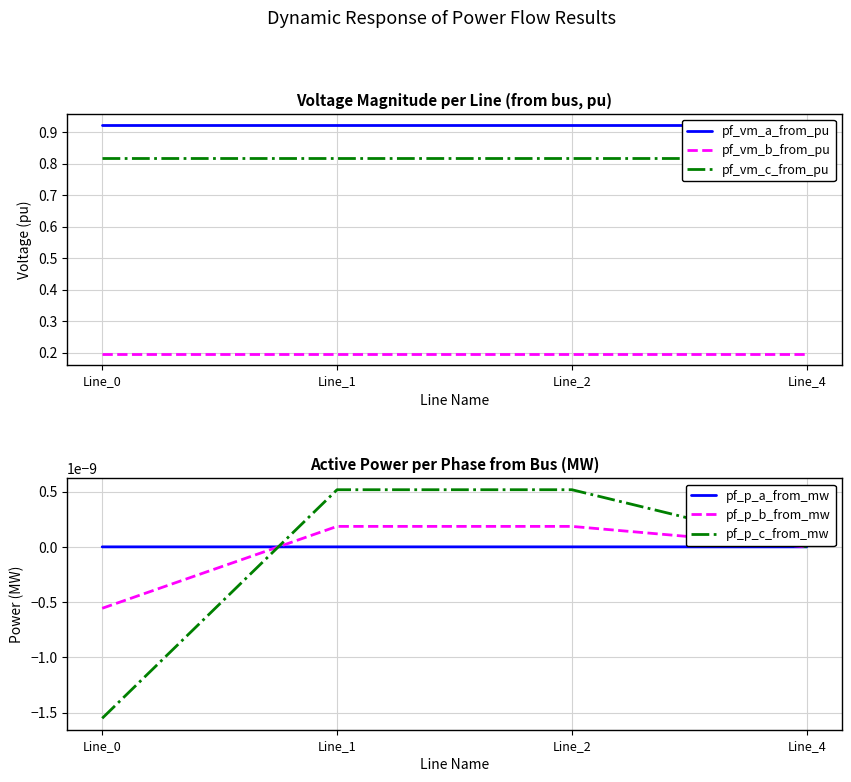

What is the maximum value shown in the chart?

0.9